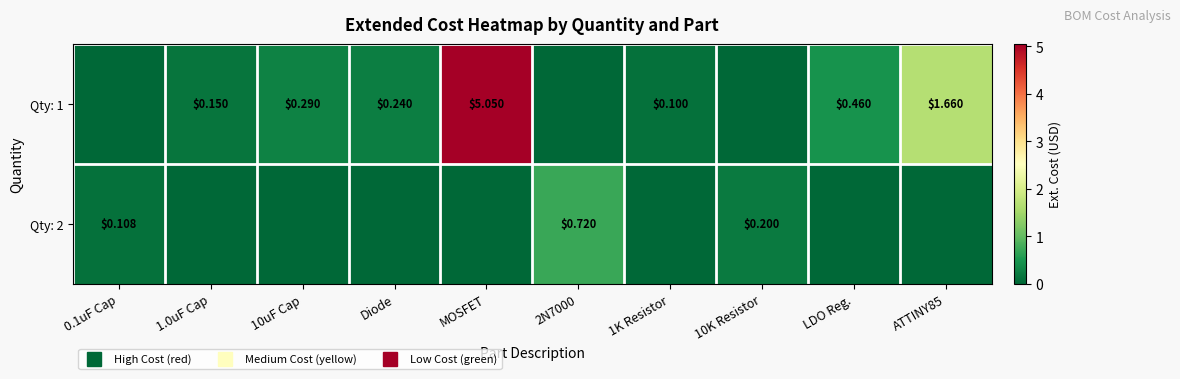

Rank the series at 1.0uF Cap from highest to lowest value.

Qty: 1, Qty: 2